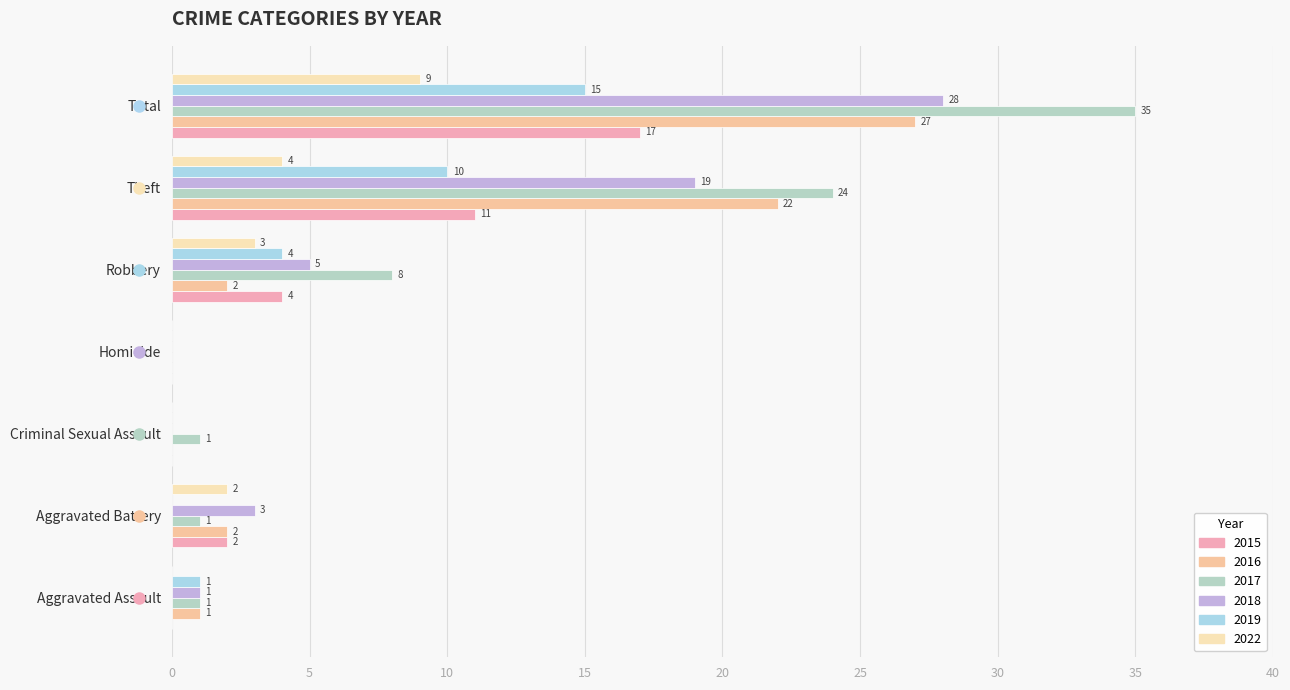

What is the value of the 2018 bar at the 7th from the left?

28